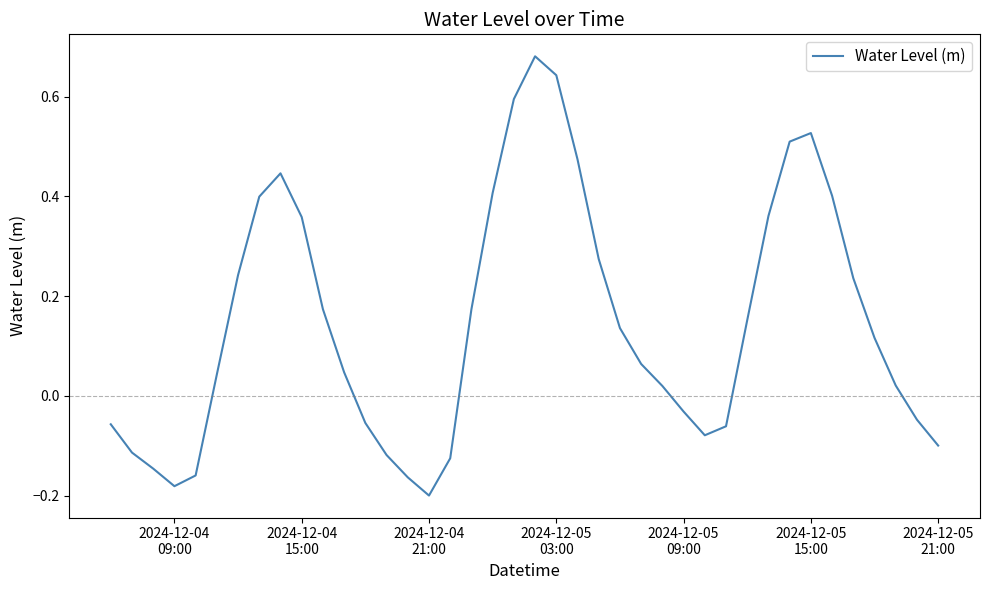

What is the difference between the maximum and minimum values?

0.9